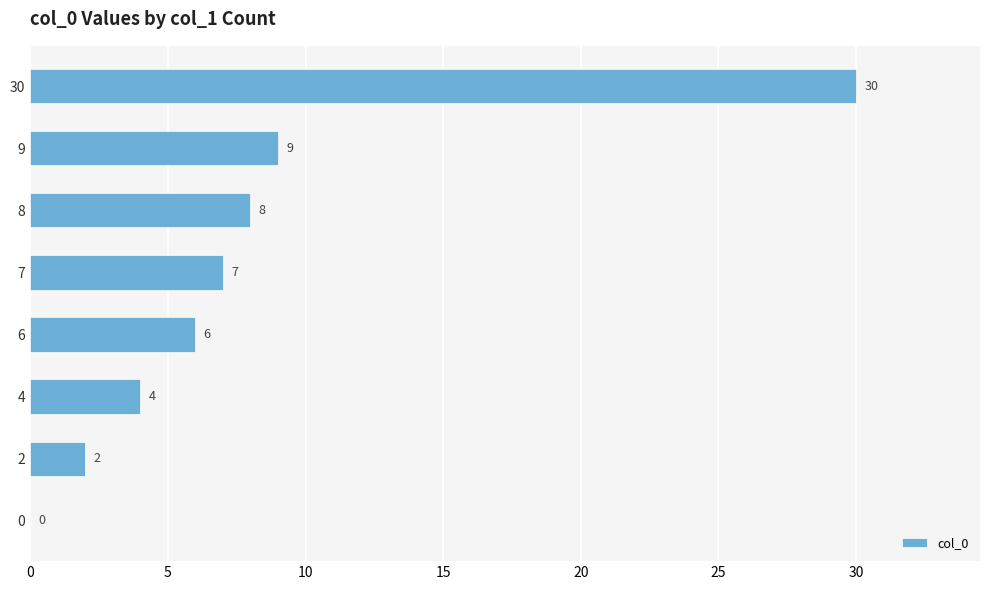

What is the greatest value displayed?

30